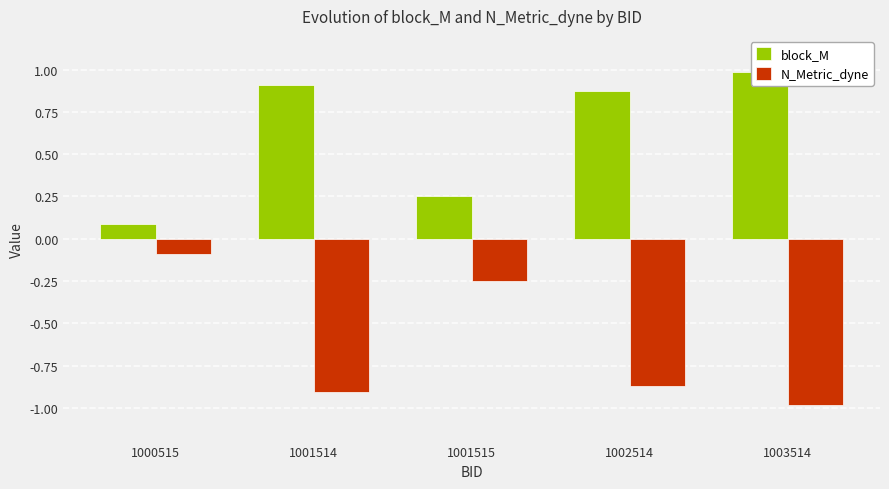

The N_Metric_dyne series shows -0.3 at 1001515. True or false?

True